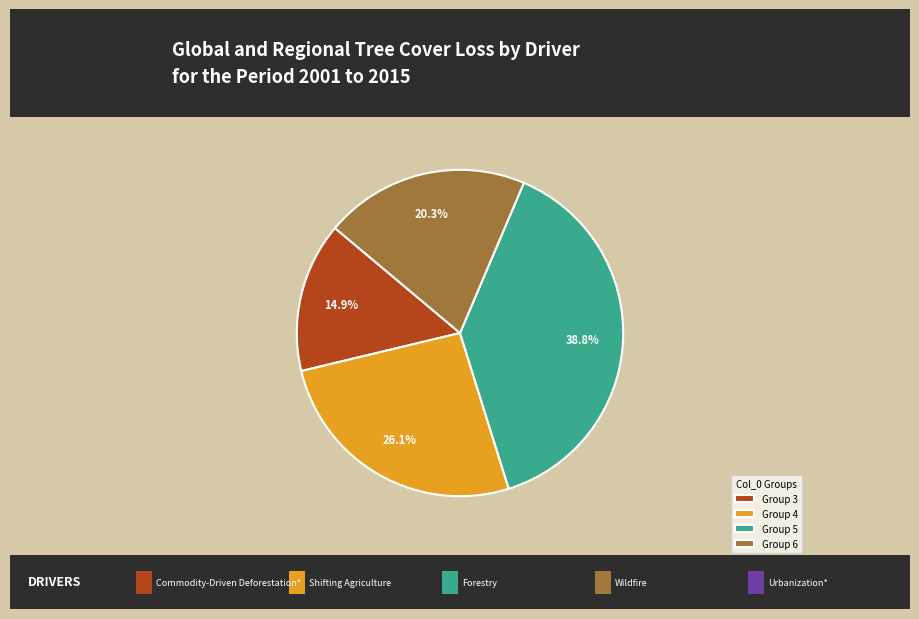

What percentage is NOT represented by Group 3?

85.1%